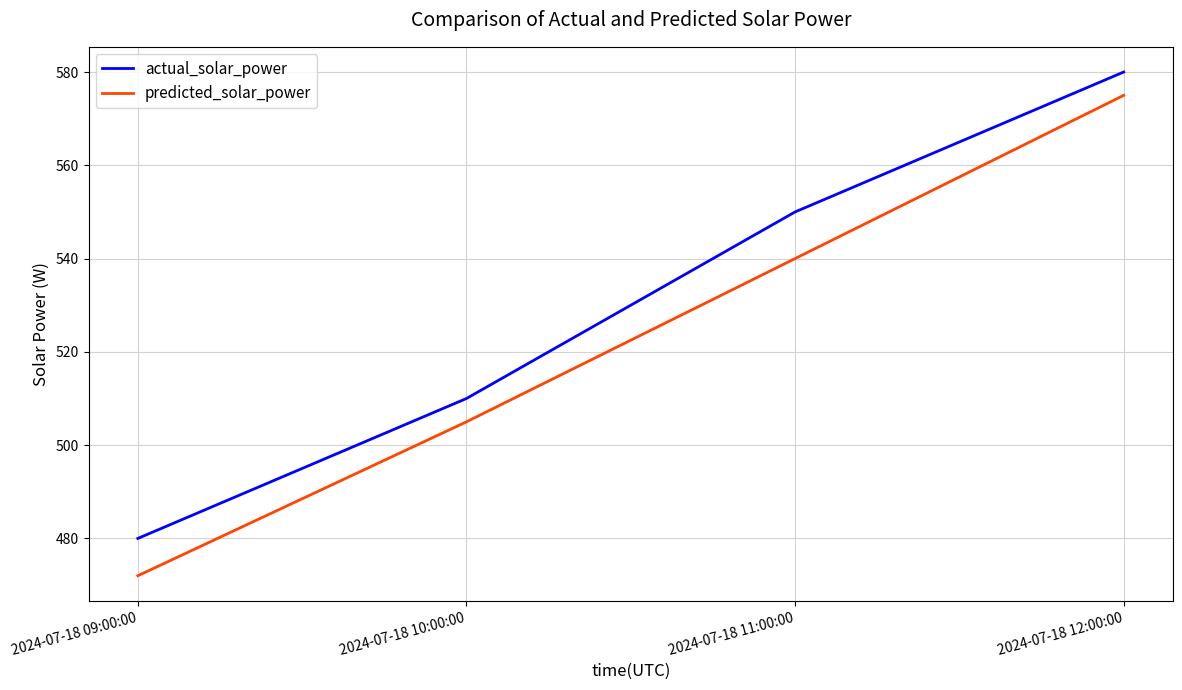

Reading left to right, list all the values displayed in this chart.

actual_solar_power: 2024-07-18 09:00:00=480	2024-07-18 10:00:00=510	2024-07-18 11:00:00=550	2024-07-18 12:00:00=580
predicted_solar_power: 2024-07-18 09:00:00=472	2024-07-18 10:00:00=505	2024-07-18 11:00:00=540	2024-07-18 12:00:00=575